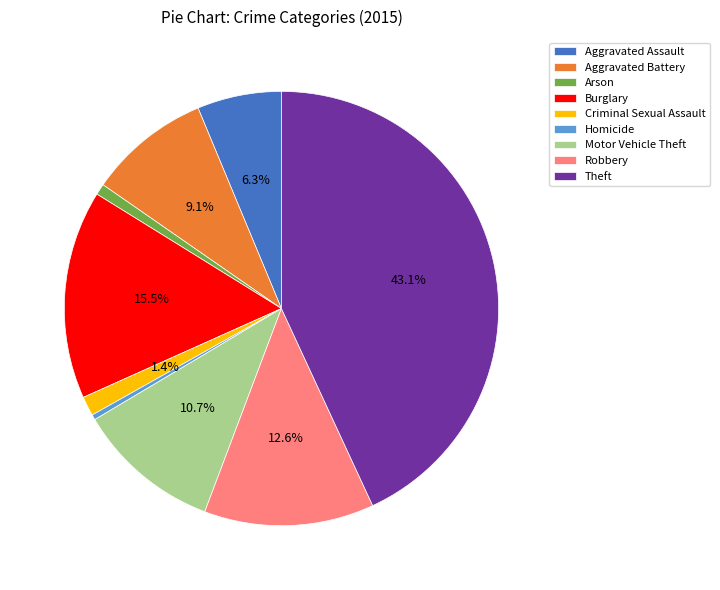

Which slice is the largest?

Theft